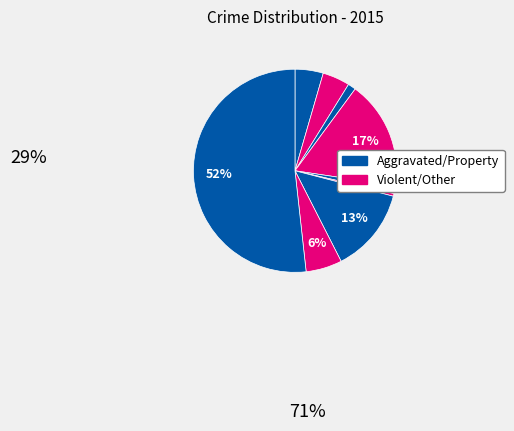

How many segments does this pie chart have?

9